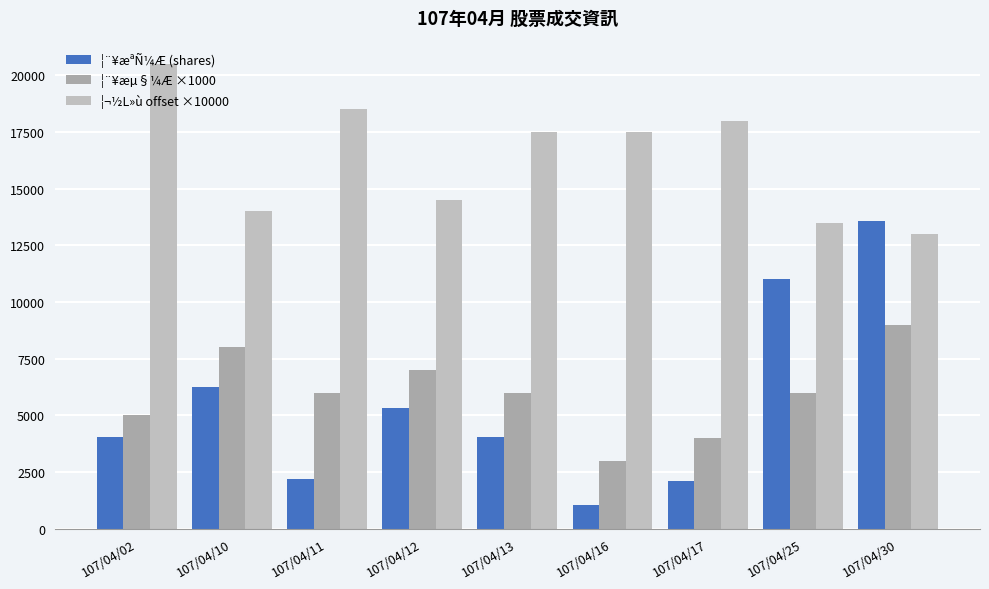

How many groups of bars are there?

9